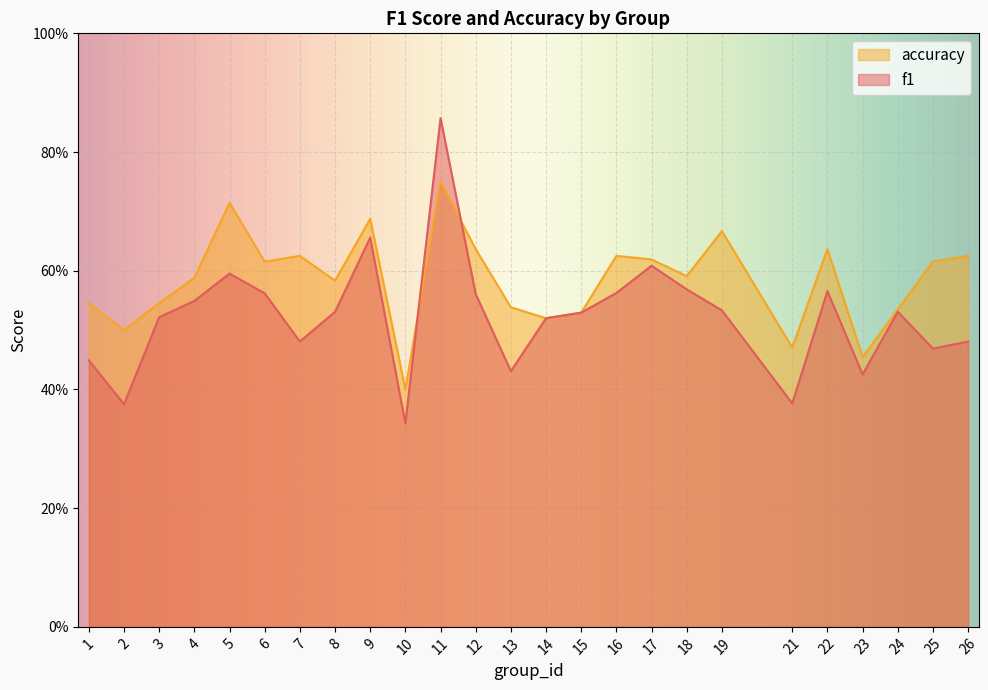

How many intersections are there between accuracy and f1?

2